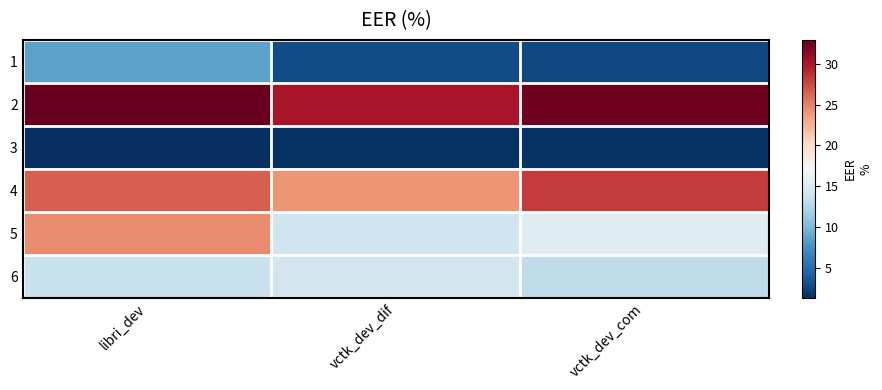

Reading left to right, extract all data points from this chart.

1: libri_dev=8.7	vctk_dev_dif=2.9	vctk_dev_com=2.6
2: libri_dev=33.0	vctk_dev_dif=30.2	vctk_dev_com=32.6
3: libri_dev=1.2	vctk_dev_dif=1.4	vctk_dev_com=1.4
4: libri_dev=26.6	vctk_dev_dif=24.1	vctk_dev_com=28.2
5: libri_dev=24.6	vctk_dev_dif=13.9	vctk_dev_com=15.1
6: libri_dev=13.5	vctk_dev_dif=14.2	vctk_dev_com=13.1